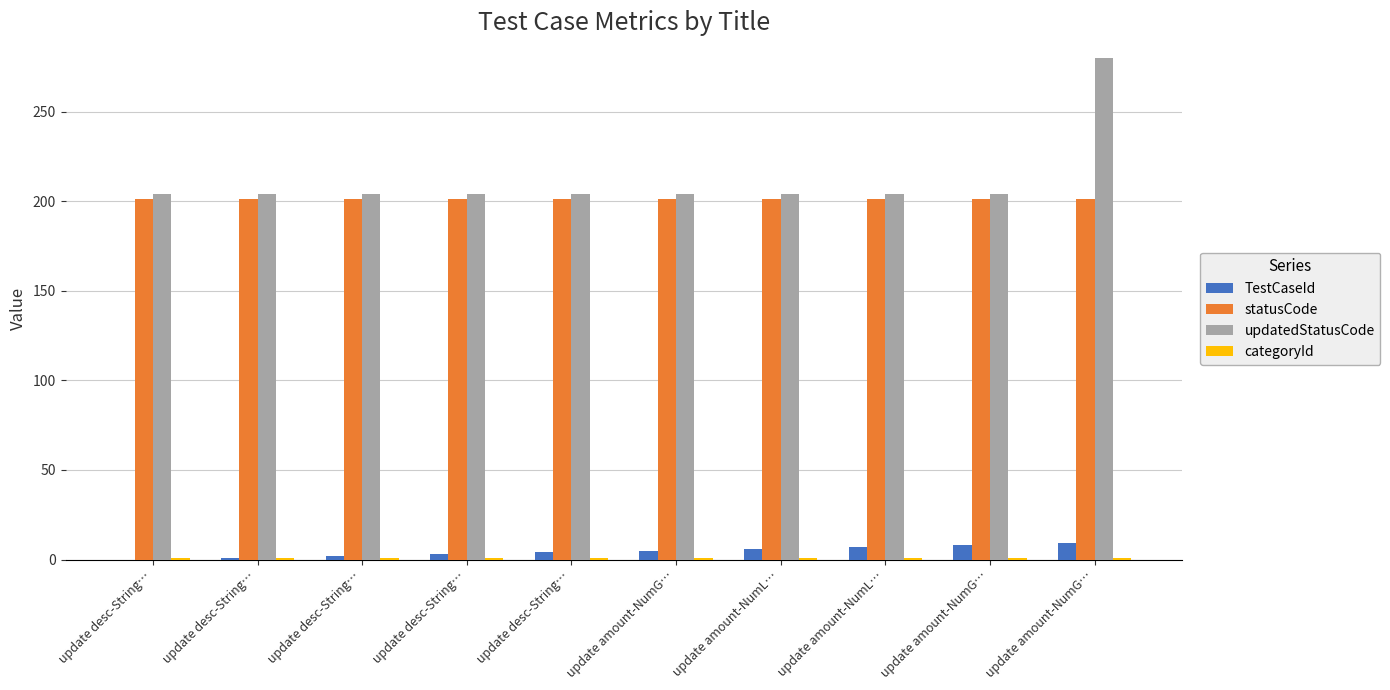

Rank the categories by updatedStatusCode value from lowest to highest.

update desc-String…, update desc-String…, update desc-String…, update desc-String…, update desc-String…, update amount-NumG…, update amount-NumL…, update amount-NumL…, update amount-NumG…, update amount-NumG…